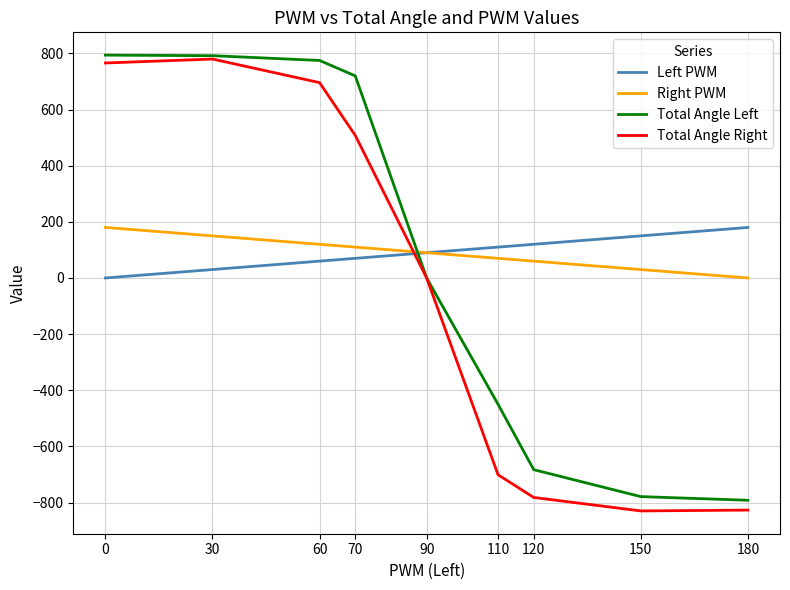

True or false: Total Angle Left has a value of -362 at 120.

False